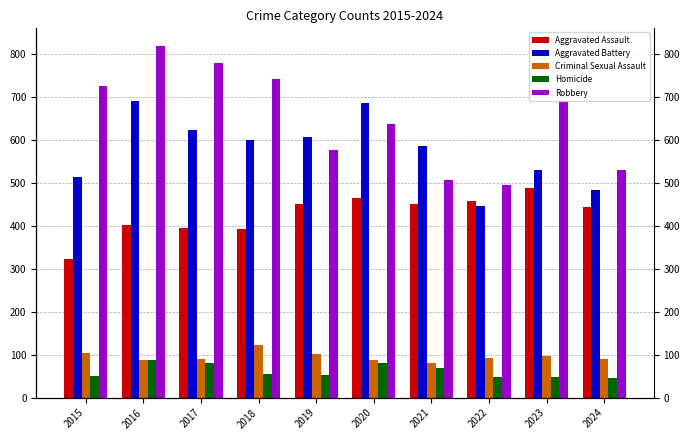

Are the bars horizontal?

No